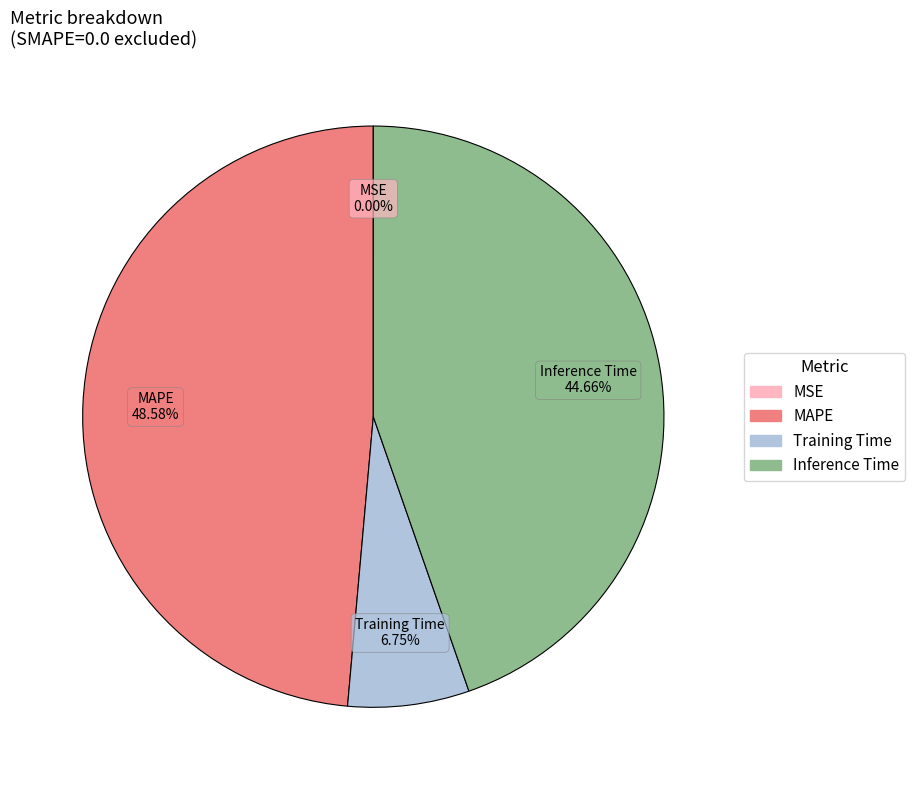

Does any single category account for the majority?

No